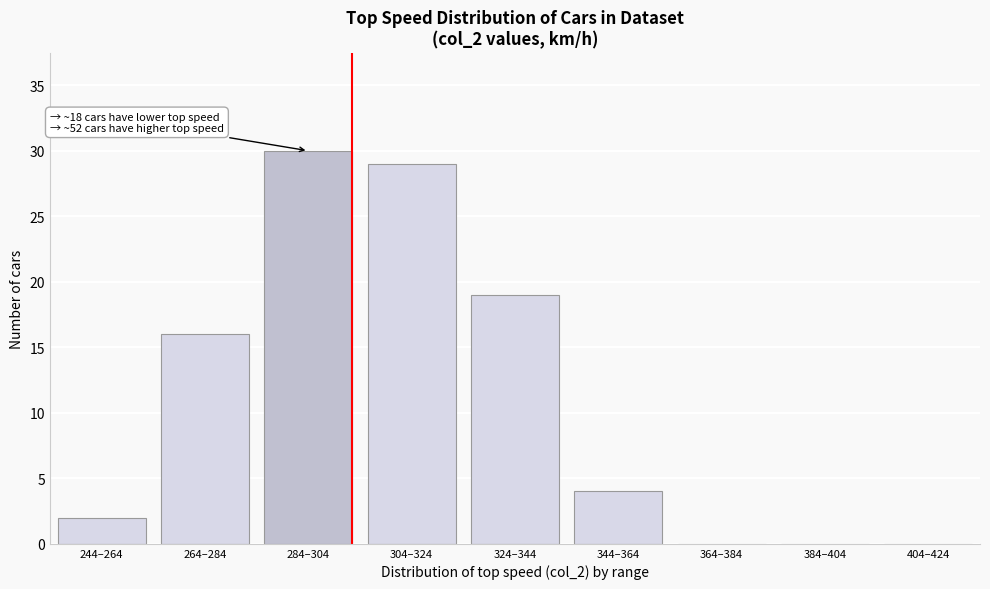

Reading left to right, transcribe all the data shown in this chart.

244–264=2	264–284=16	284–304=30	304–324=29	324–344=19	344–364=4	364–384=0	384–404=0	404–424=0